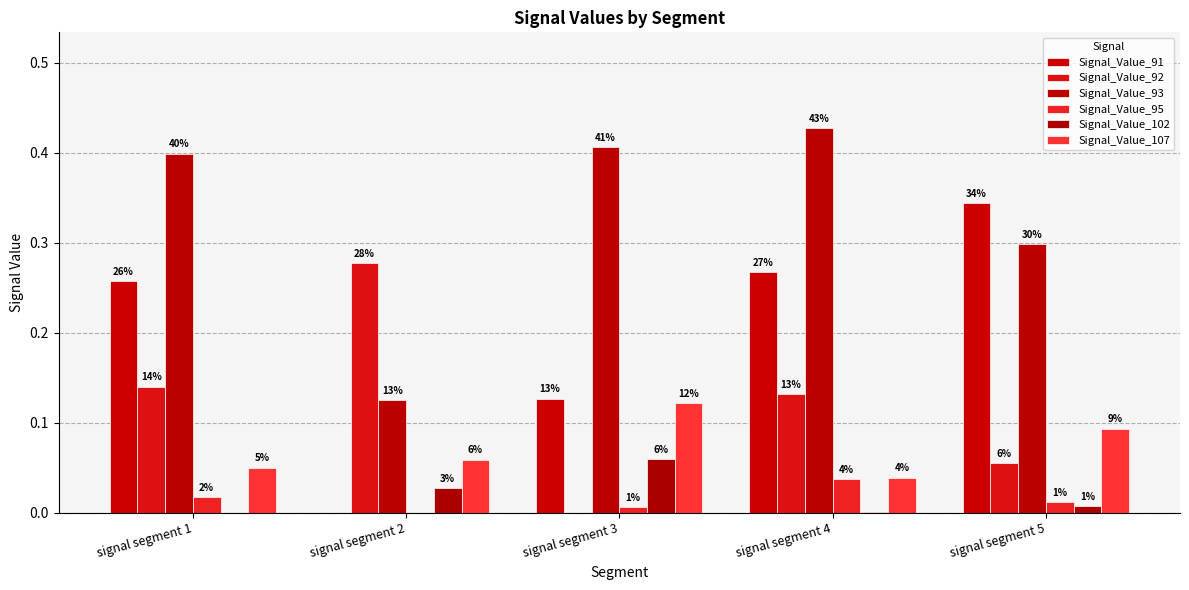

Are the bars grouped side by side (vs. stacked)?

Yes